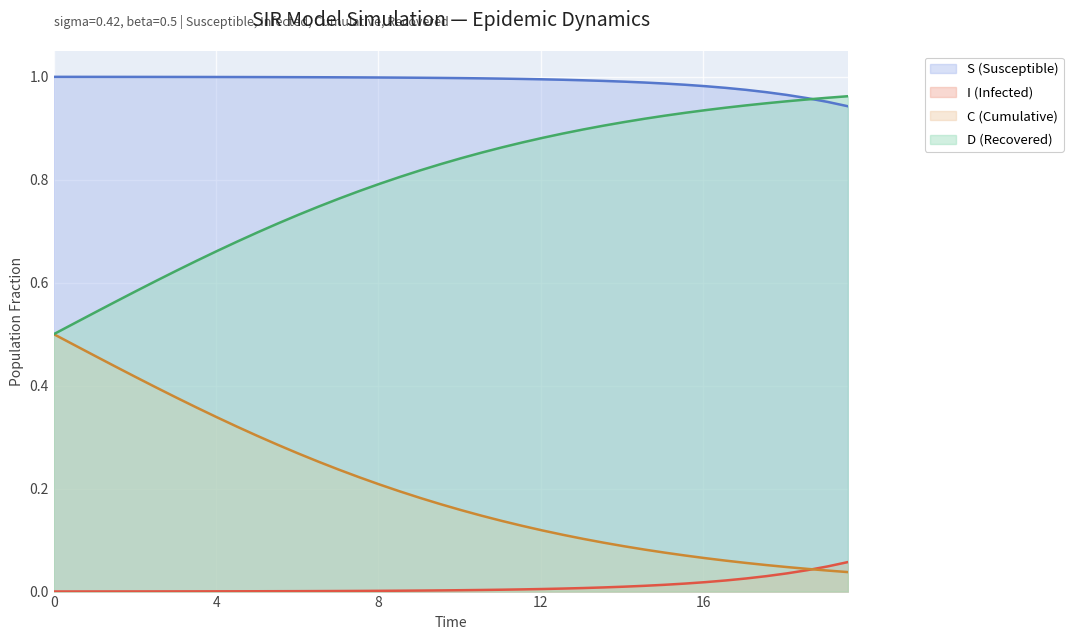

Rank the categories by I (Infected) value from lowest to highest.

0.0, 0.5016722408026756, 1.0033444816053512, 1.5050167224080266, 2.0066889632107023, 2.508361204013378, 3.0100334448160533, 3.511705685618729, 4.013377926421405, 4.51505016722408, 5.016722408026756, 5.518394648829432, 6.020066889632107, 6.521739130434782, 7.023411371237458, 7.525083612040134, 8.02675585284281, 8.528428093645484, 9.03010033444816, 9.531772575250836, 10.033444816053512, 10.535117056856187, 11.036789297658864, 11.538461538461538, 12.040133779264213, 12.54180602006689, 13.043478260869565, 13.545150501672241, 14.046822742474916, 14.548494983277592, 15.050167224080267, 15.551839464882944, 16.05351170568562, 16.555183946488295, 17.05685618729097, 17.558528428093645, 18.06020066889632, 18.561872909698998, 19.06354515050167, 19.565217391304348